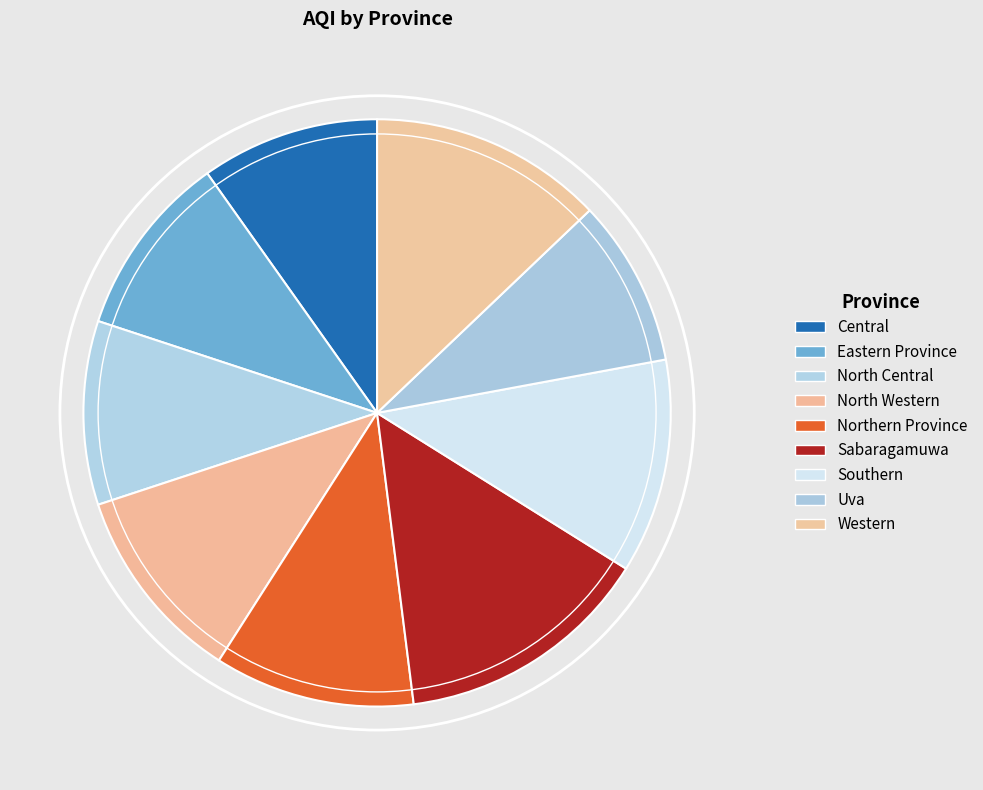

To the nearest percent, what percentage of the pie is Sabaragamuwa?

14%